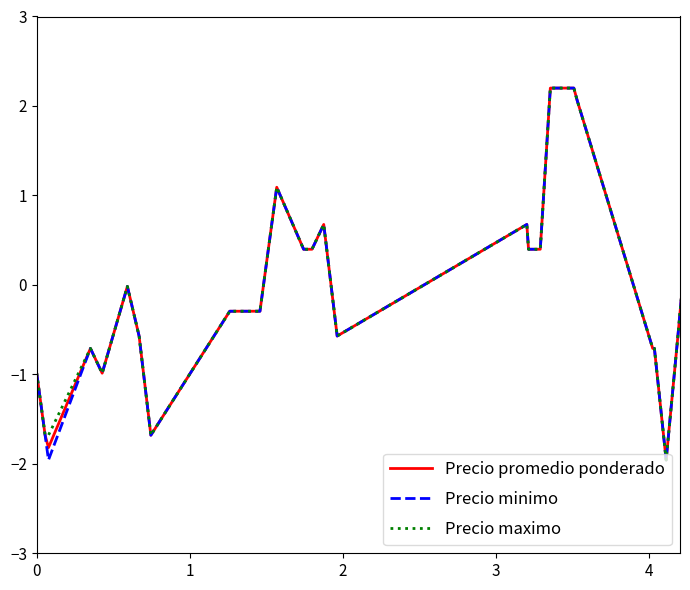

List the series in order of their overall mean, lowest first.

Precio minimo, Precio promedio ponderado, Precio maximo